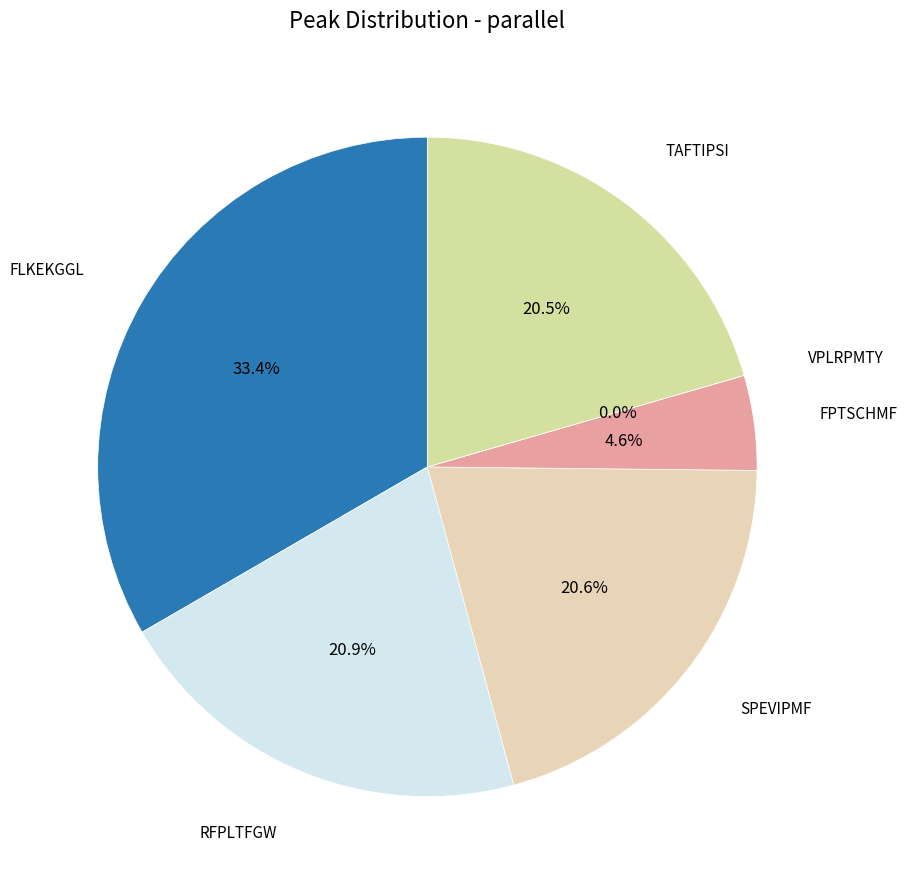

Does TAFTIPSI account for over 50% of the chart?

No